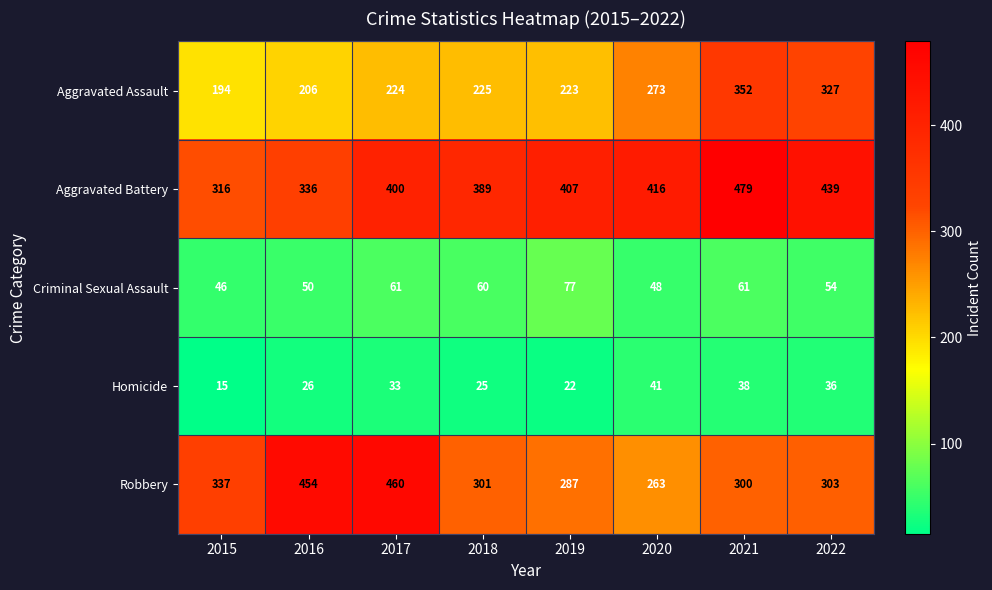

What is the sum of all Homicide values?

236